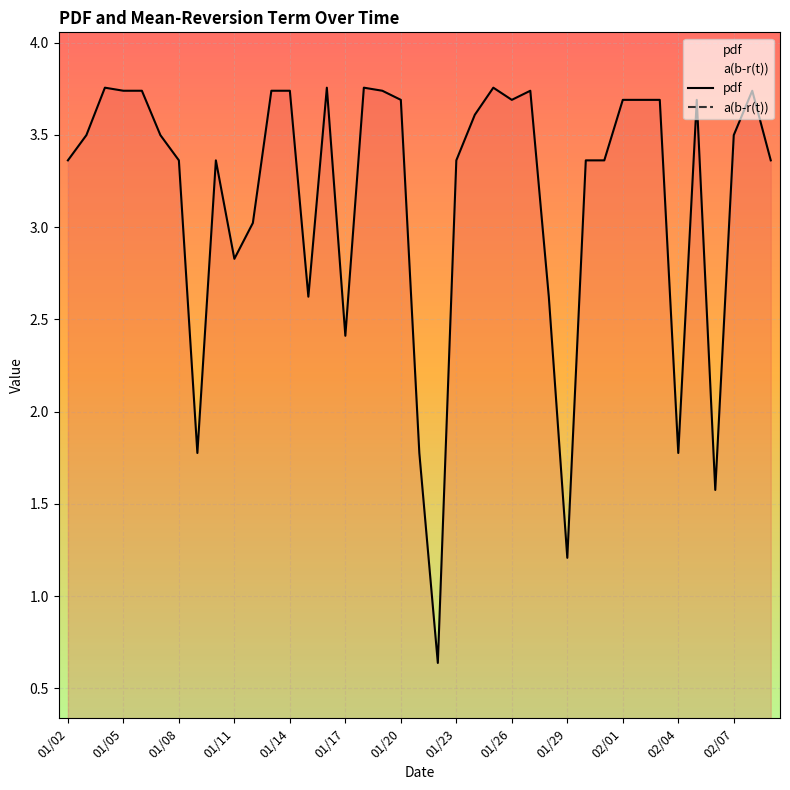

How many values in the pdf series are below 3?

10